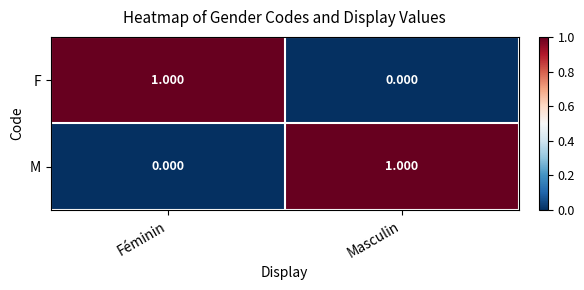

What is the difference between the highest and lowest values at Masculin?

1